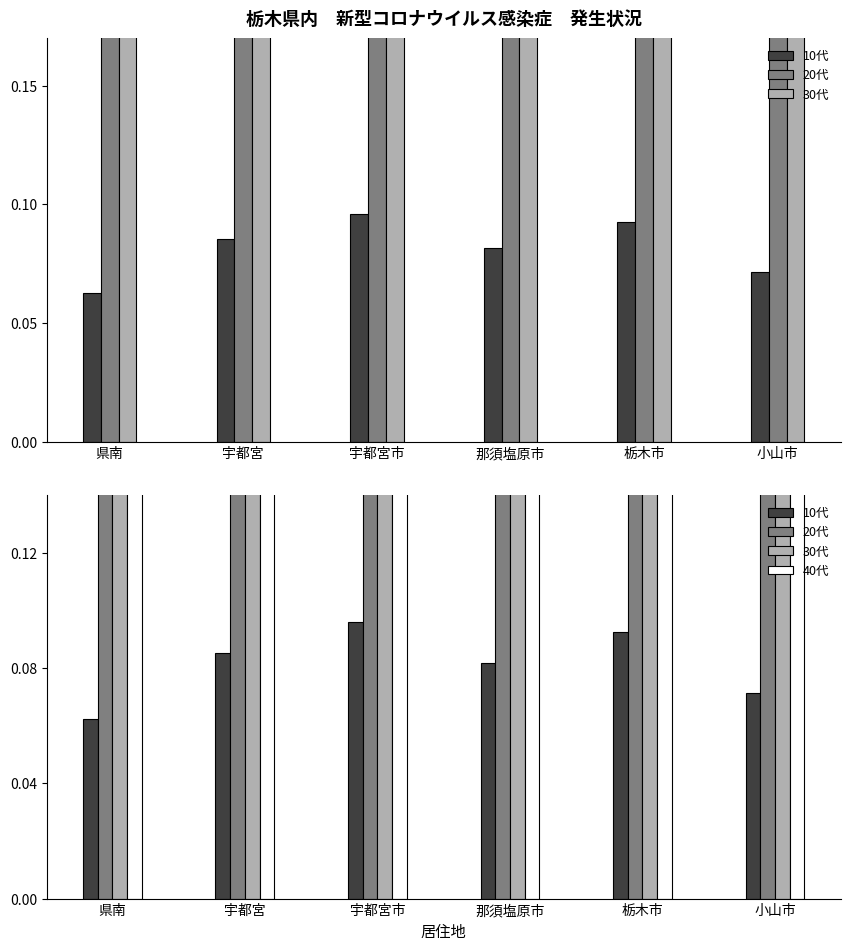

What is the sum of the 20代 values at 那須塩原市 and 宇都宮?

0.6